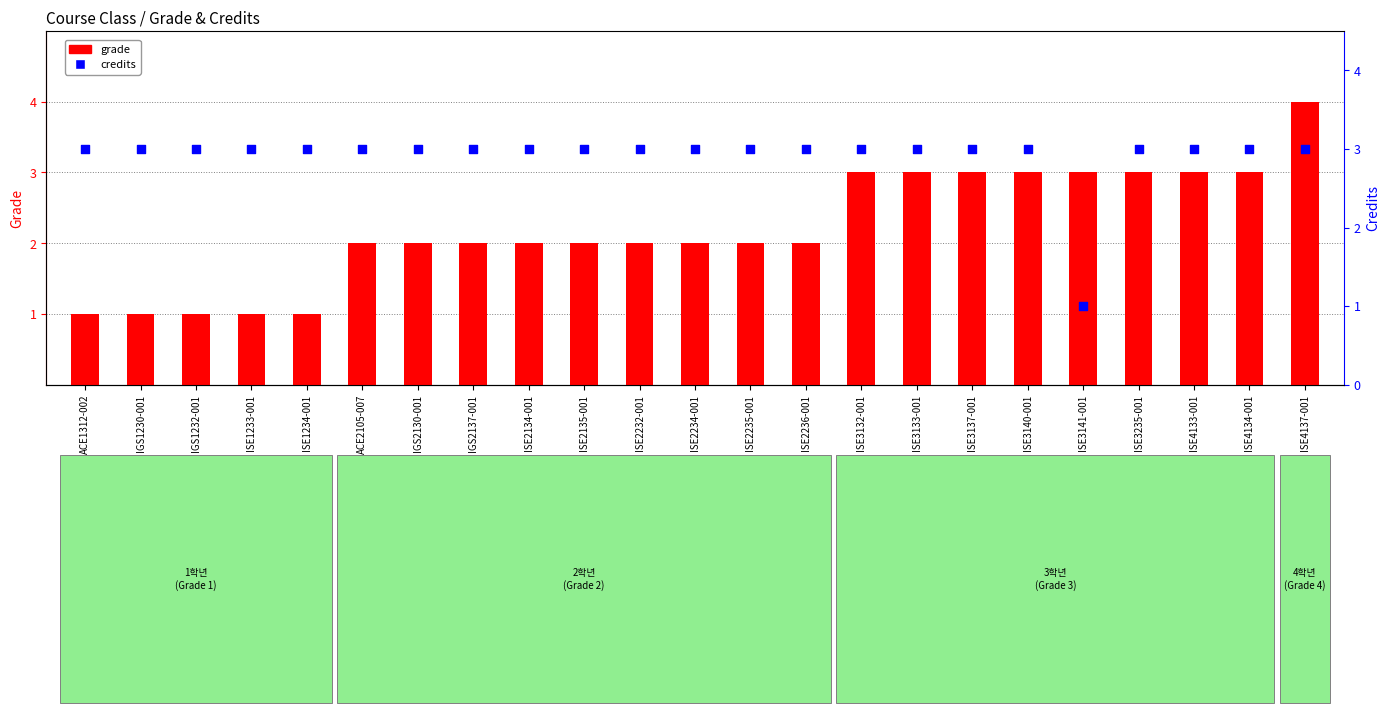

What is the total value across all series at ISE3235-001?

6